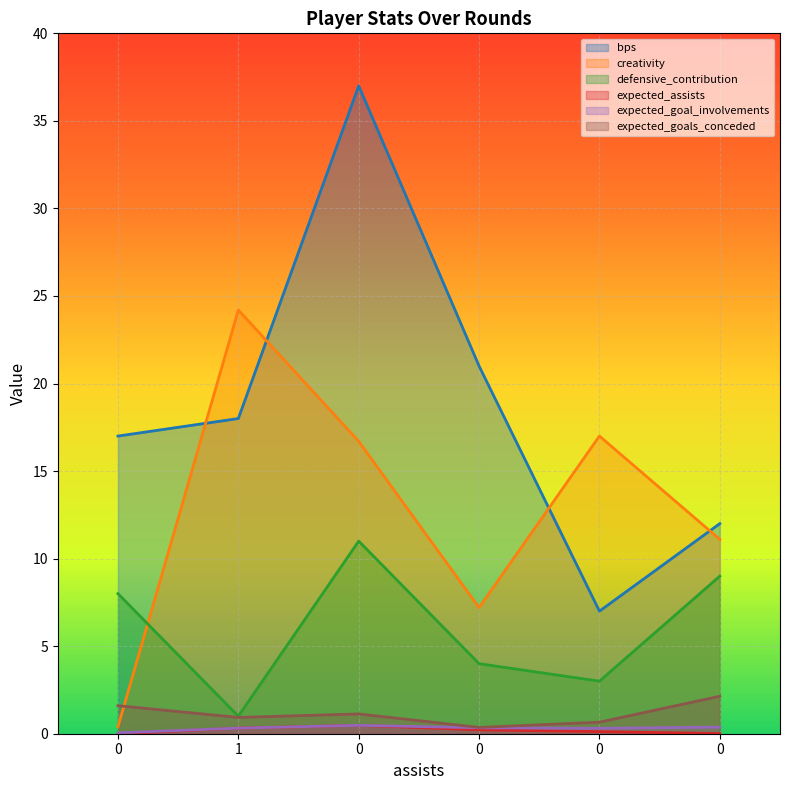

What is the total value across all series at 0?

27.1